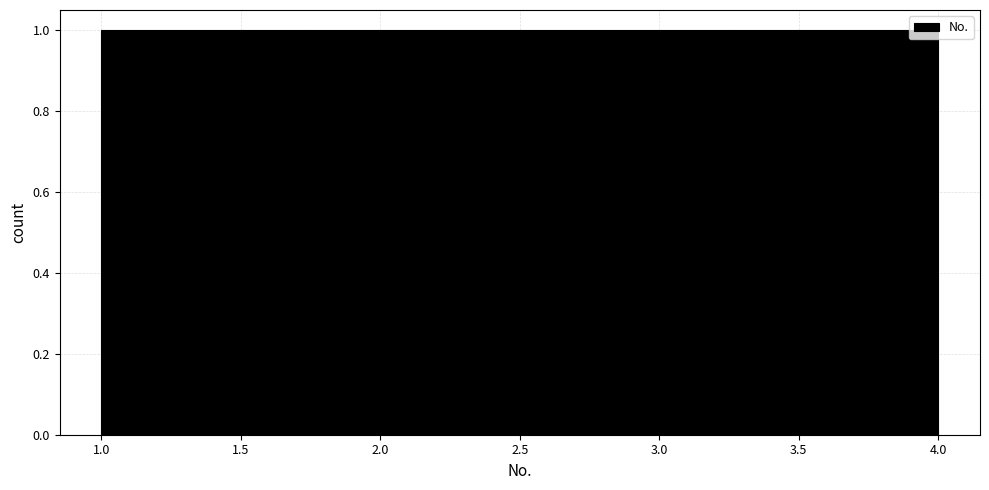

What is the height of the bar covering 1.75 to 2.50 on the x-axis? The values are not printed on the chart, so give them approximately, as read against the axis.

1